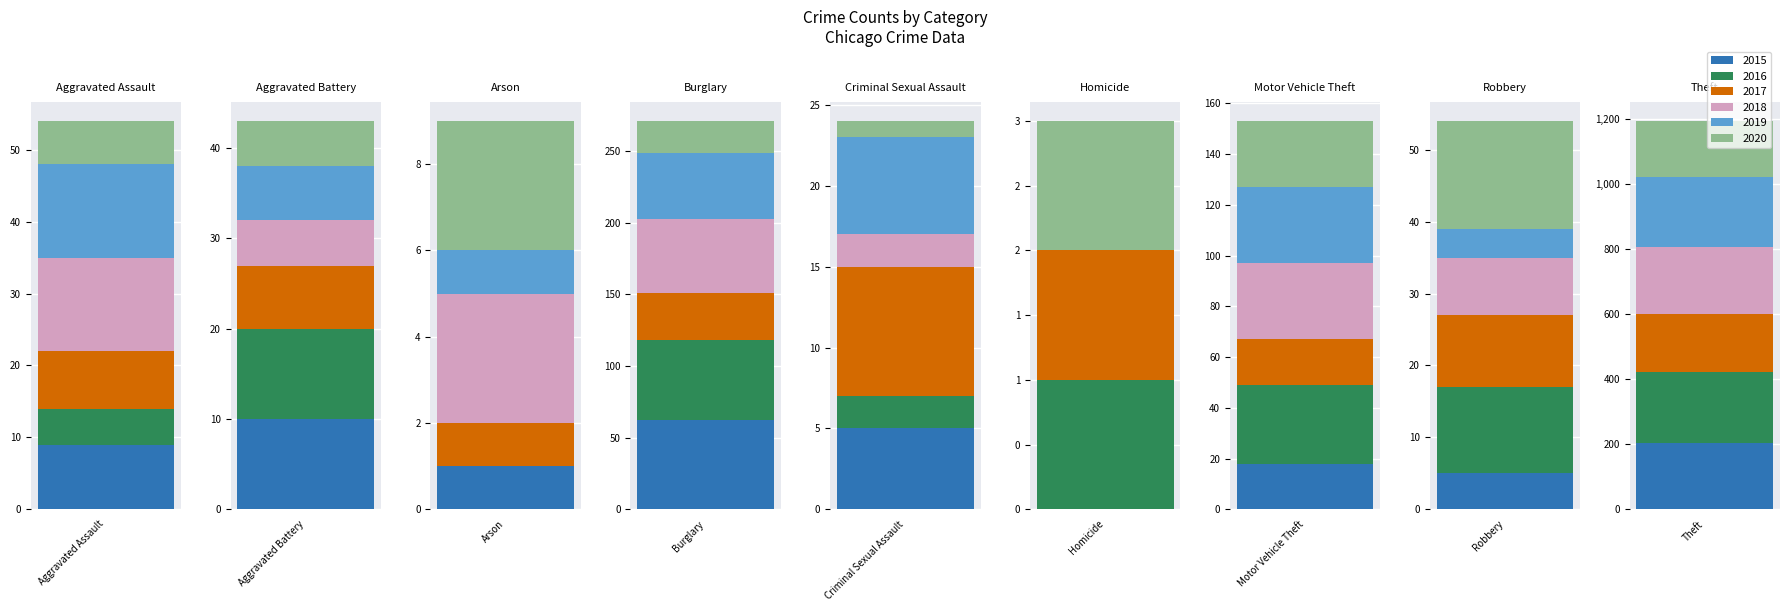

Is it true that 2020 equals 14 at Motor Vehicle Theft?

False